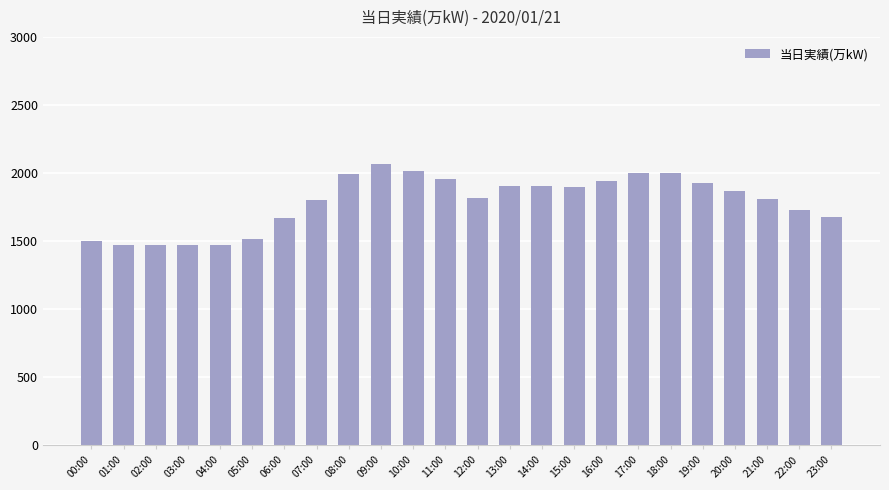

What is the difference between the maximum and minimum values?

601